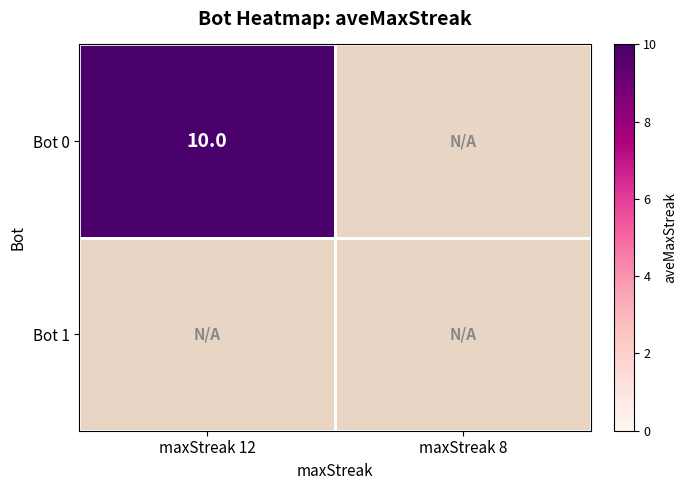

The Bot 0 series shows 10 at maxStreak 12. True or false?

True